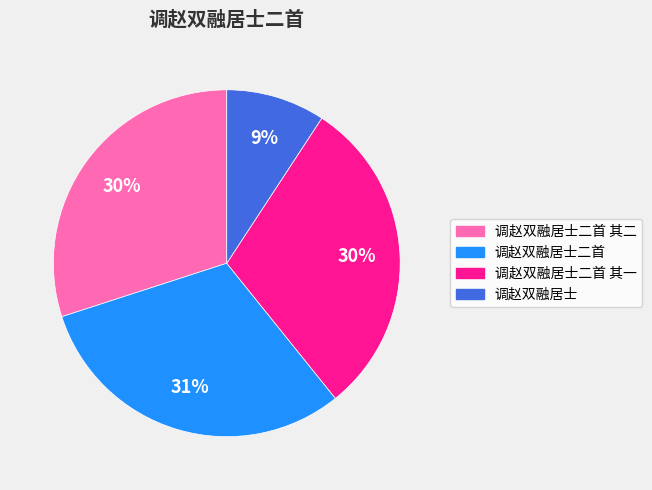

Does any single category account for the majority?

No